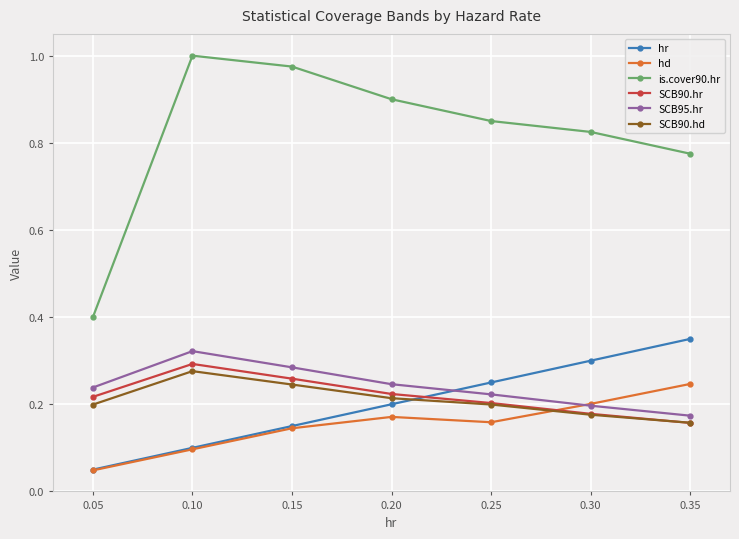

The value of hd at 0.30 is 0.2. True or false?

True